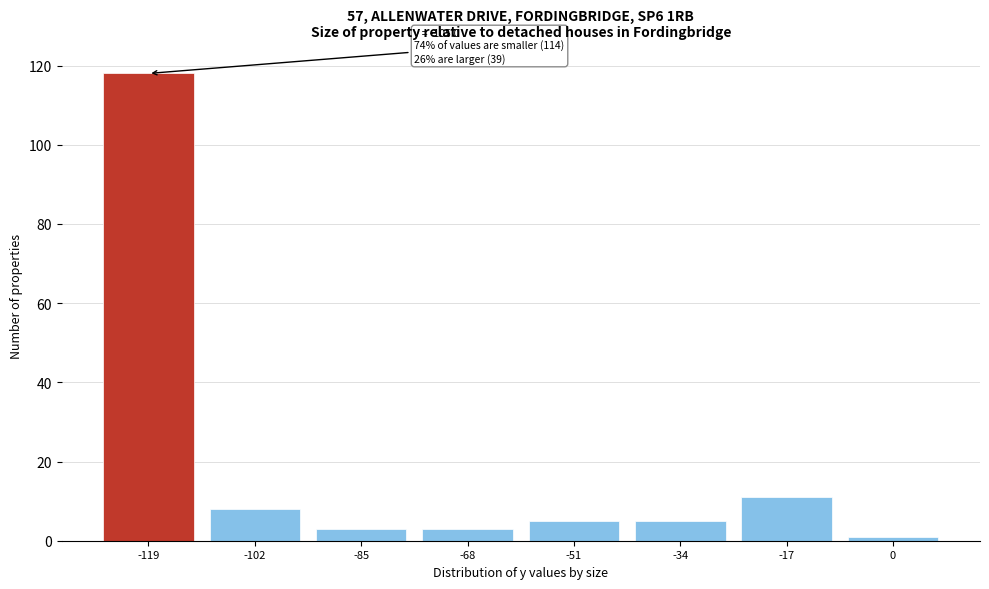

Reading left to right, extract all data points from this chart.

-119=118	-102=8	-85=3	-68=3	-51=5	-34=5	-17=11	0=1